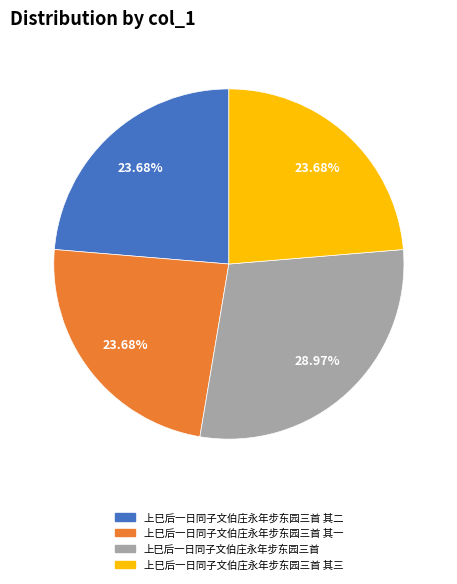

The 上巳后一日同子文伯庄永年步东园三首 slice represents 41% of the pie. True or false?

False